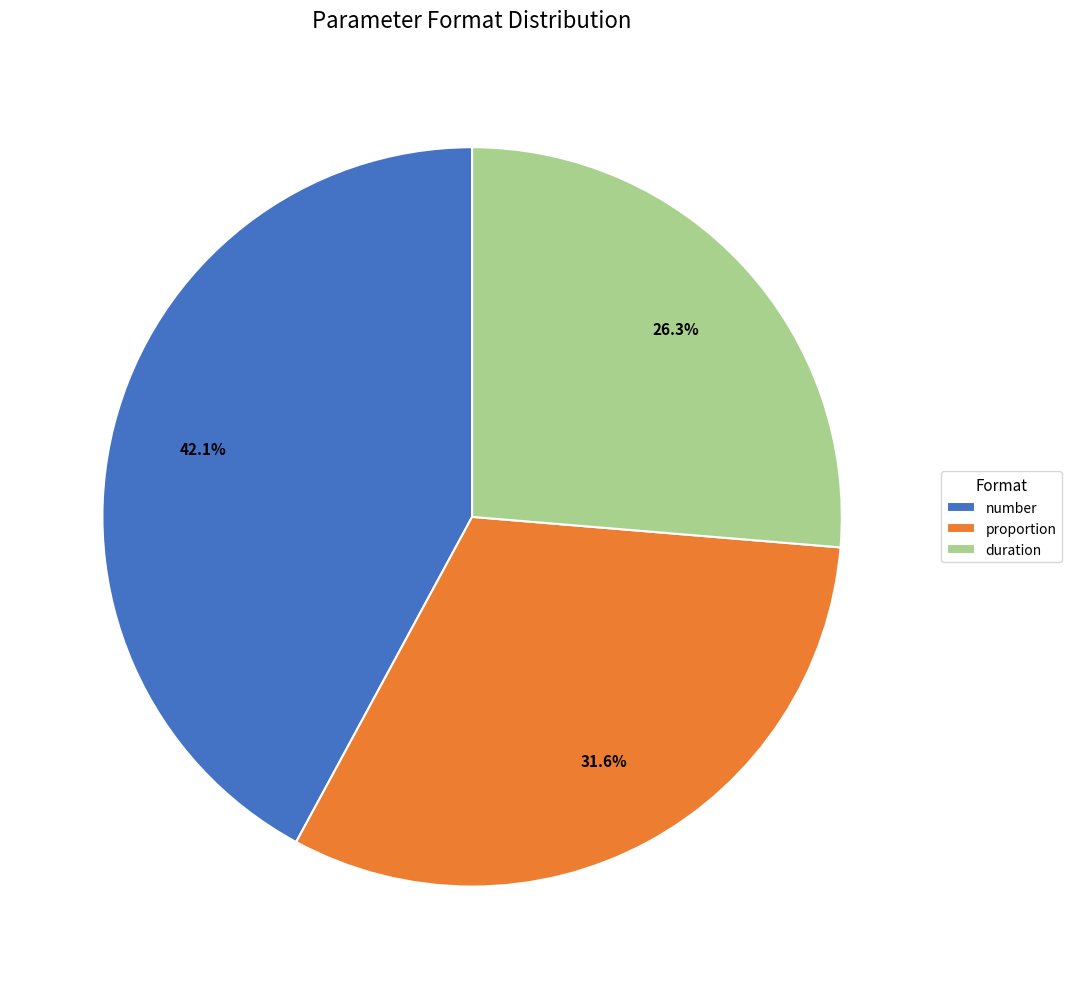

Which category has the smallest portion of the pie?

duration